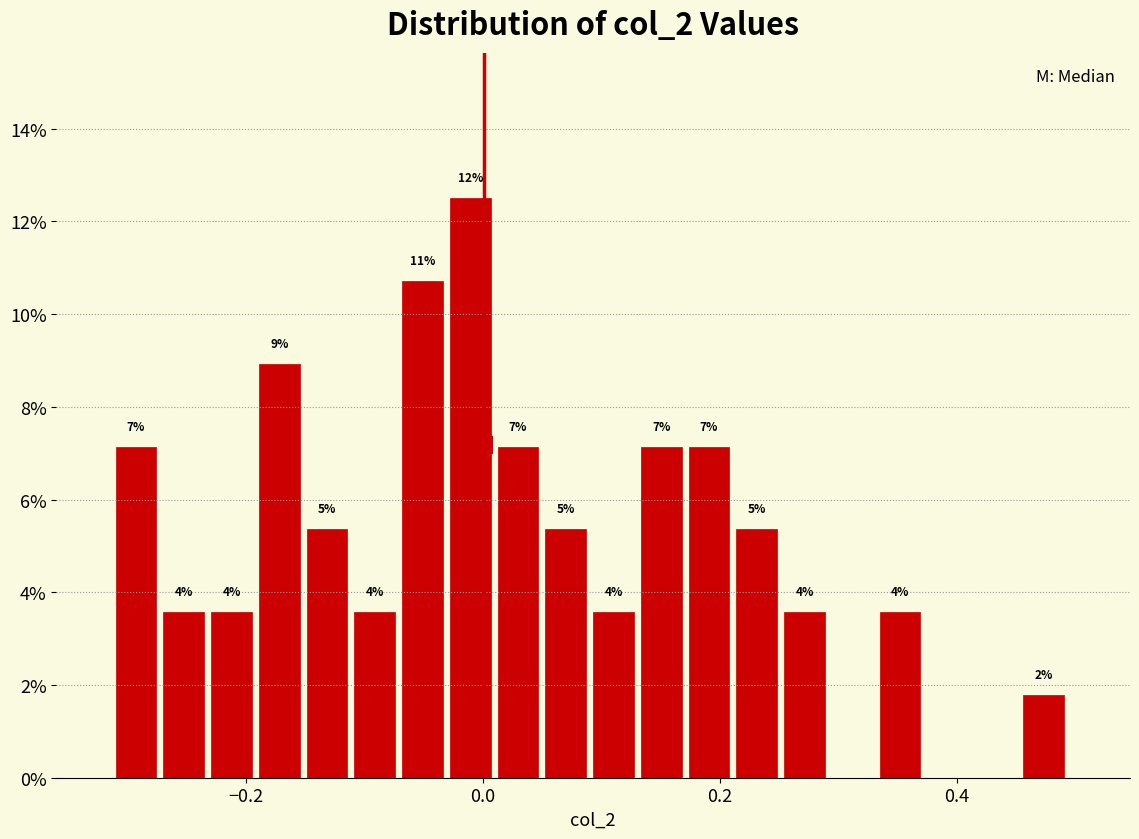

Around what value on the x-axis is the tallest bar? Give the approximate position of its centre, as read against the axis.

-0.02